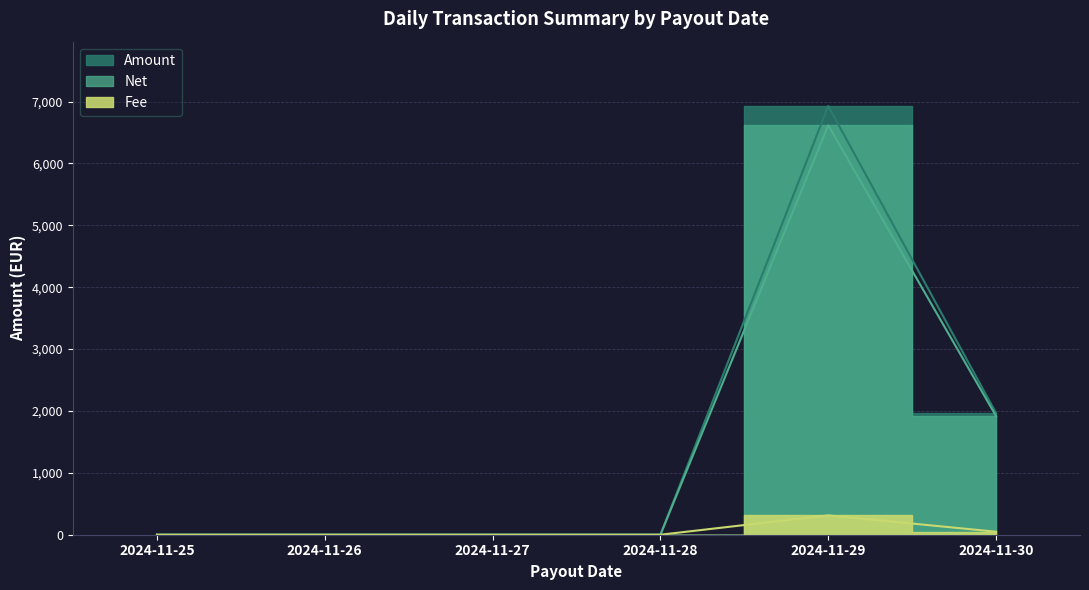

What is the value of the Net point at the 6th from the left?

1916.5